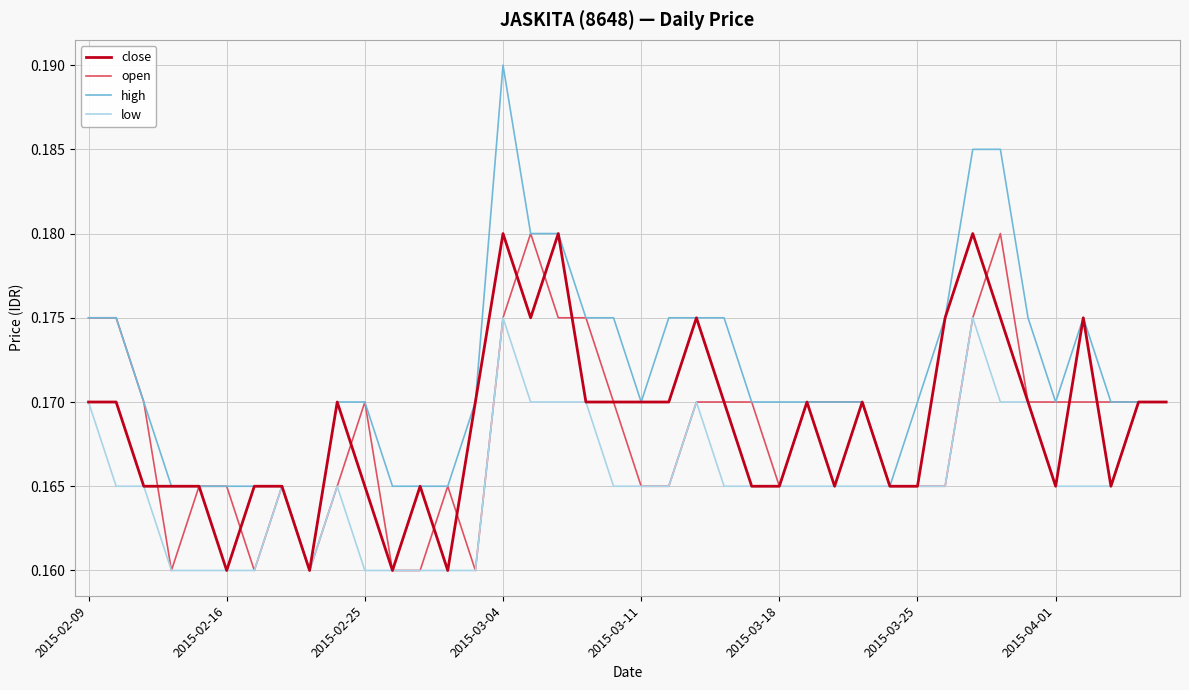

Which series has the largest range (max minus min)?

high